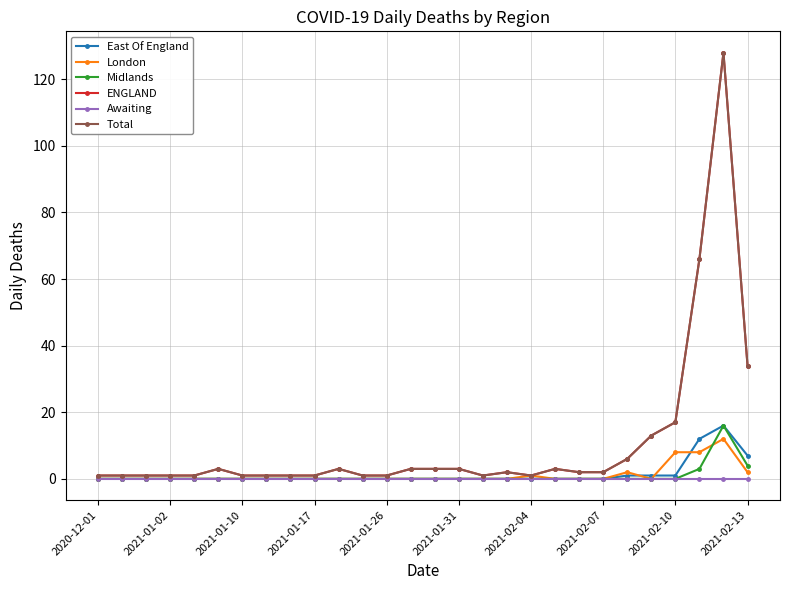

At which label does Awaiting reach its minimum?

2020-12-01